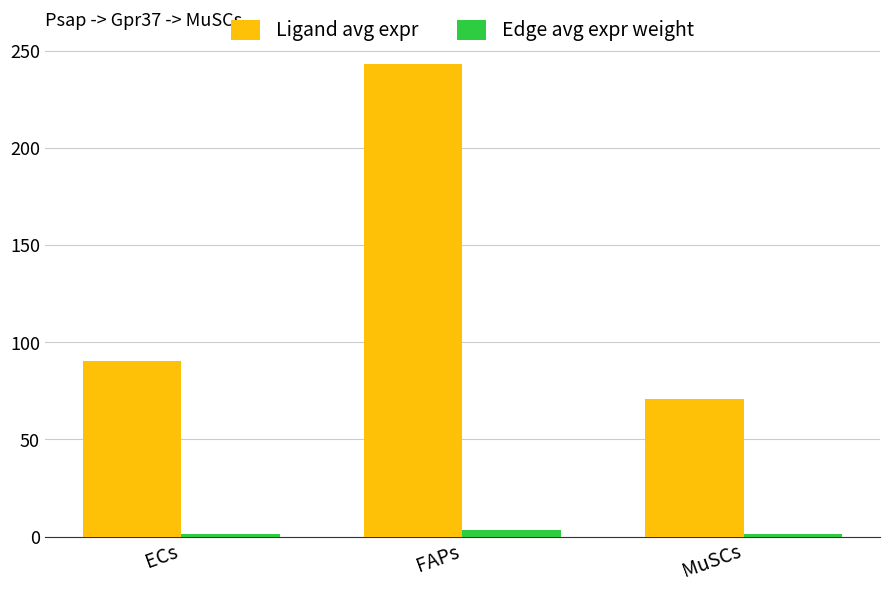

What is the total value across all series at ECs?

91.9